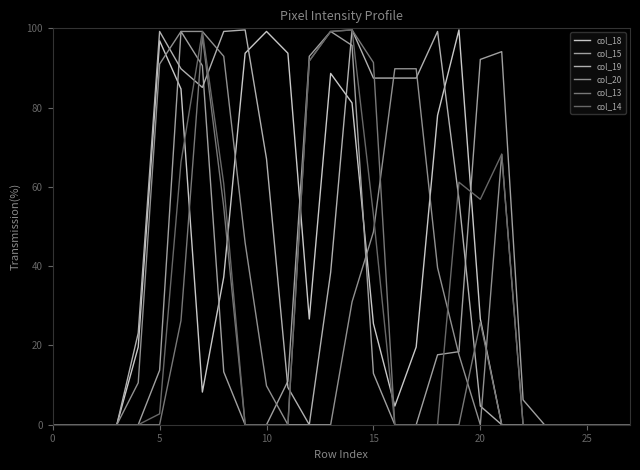

How many distinct data groups are displayed?

6